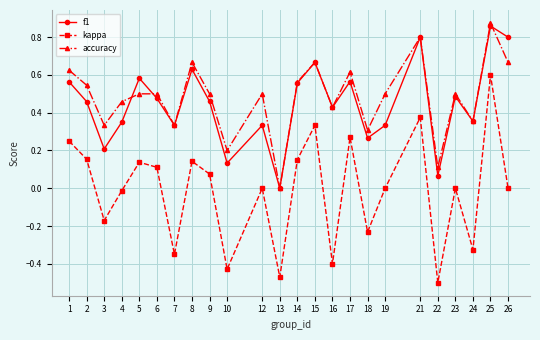

How many series are shown in this chart?

3